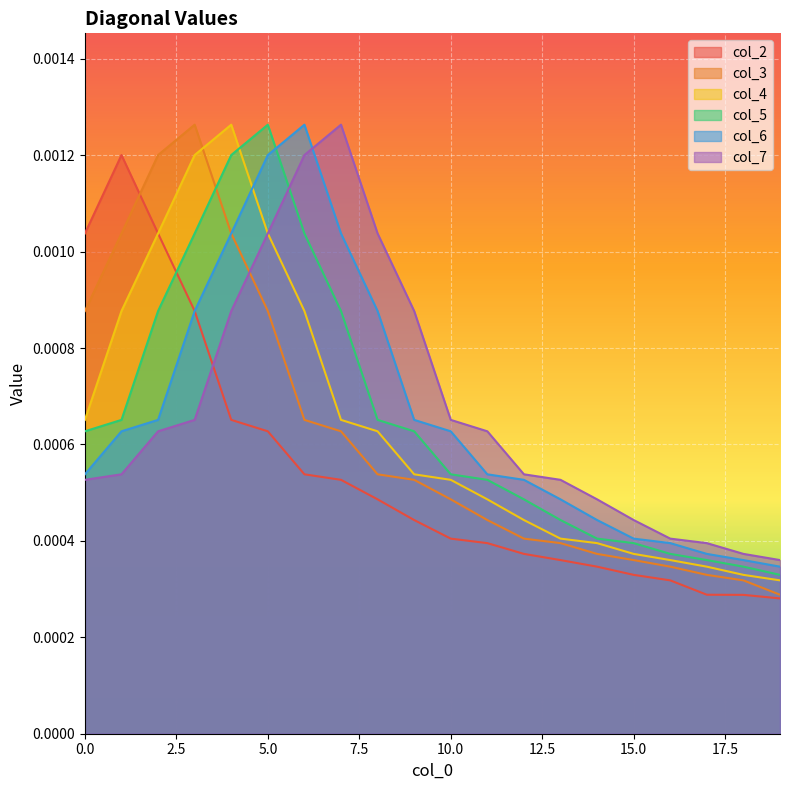

Which series changed the most between 8 and 13?

col_7